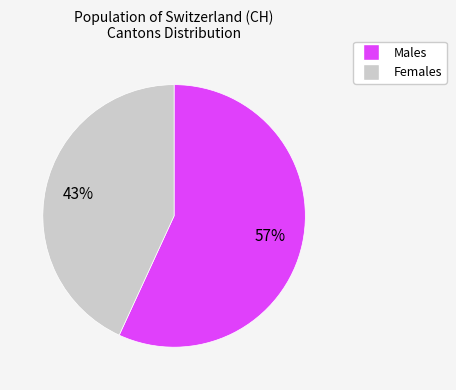

To the nearest percent, what is the average slice percentage?

50%